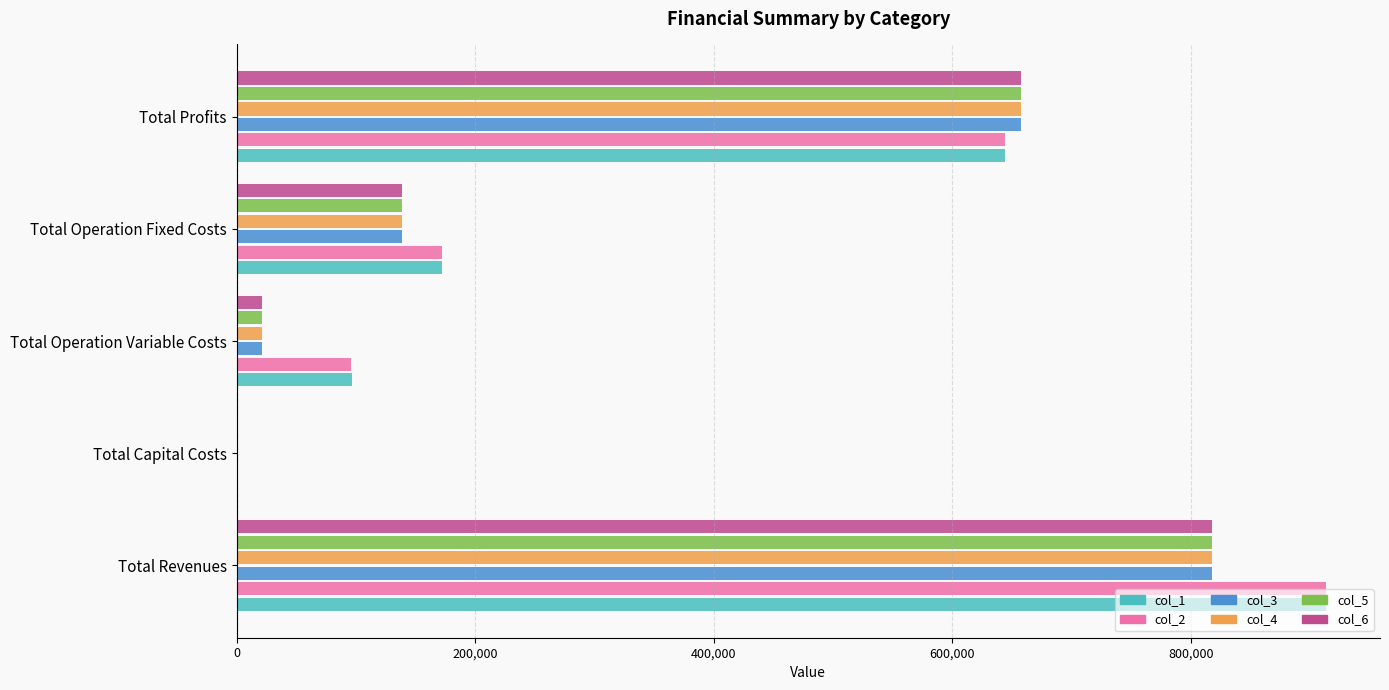

What is the total value across all series at Total Operation Fixed Costs?

901131.6